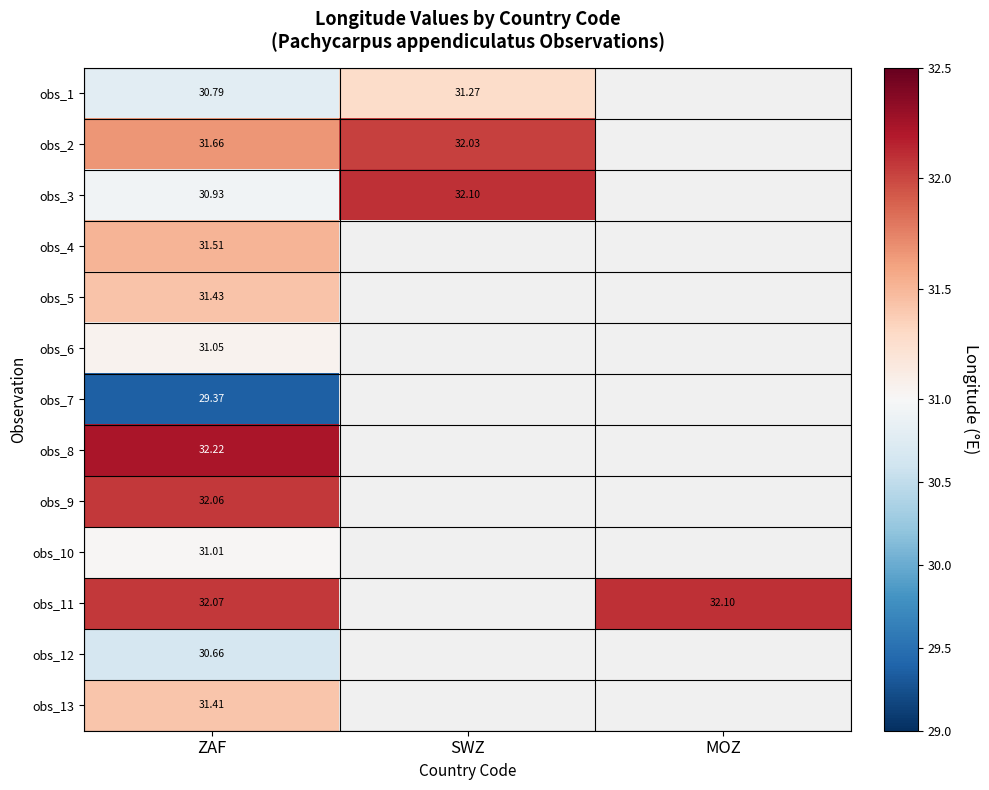

Rank the series by their maximum value, from highest to lowest.

obs_8, obs_3, obs_11, obs_9, obs_2, obs_4, obs_5, obs_13, obs_1, obs_6, obs_10, obs_12, obs_7